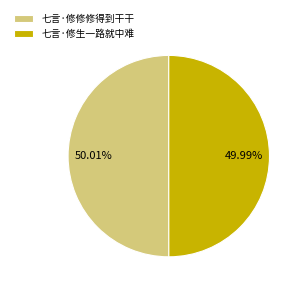

To the nearest percent, what portion does 七言·修生一路就中难 represent?

50%